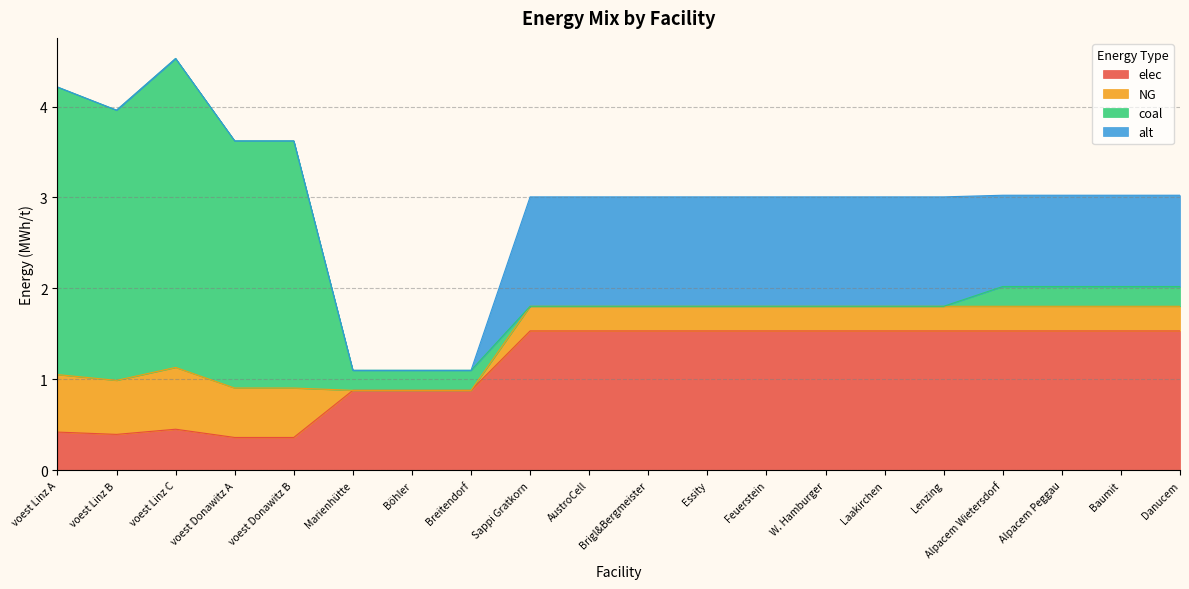

What is the highest value of the elec series?

1.5